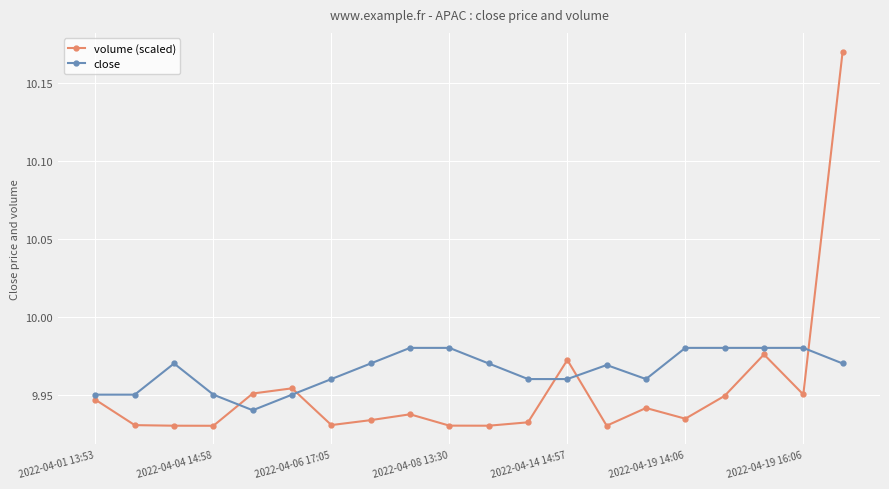

Count the number of categories in the chart.

20